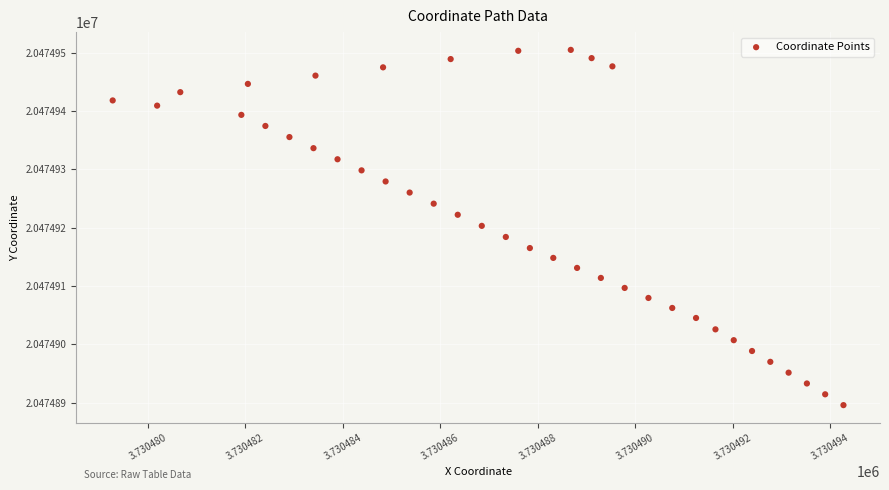

What is the range of X values (max minus min)?

15.0